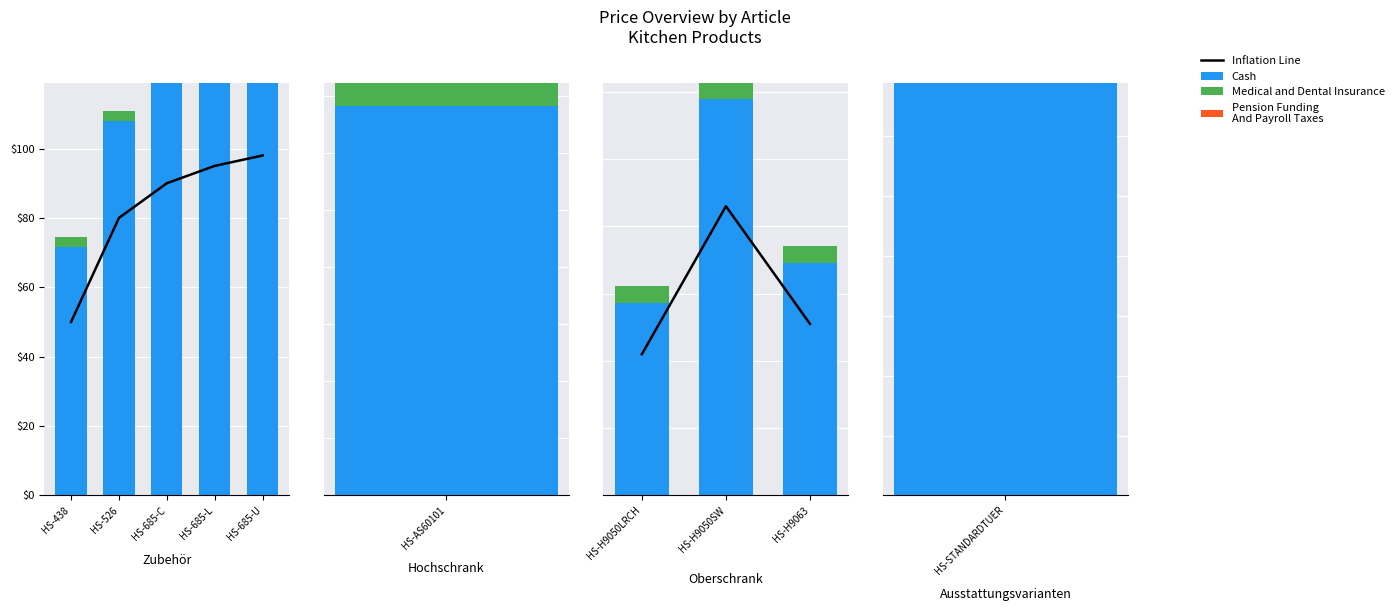

How many bars are there in each group?

4